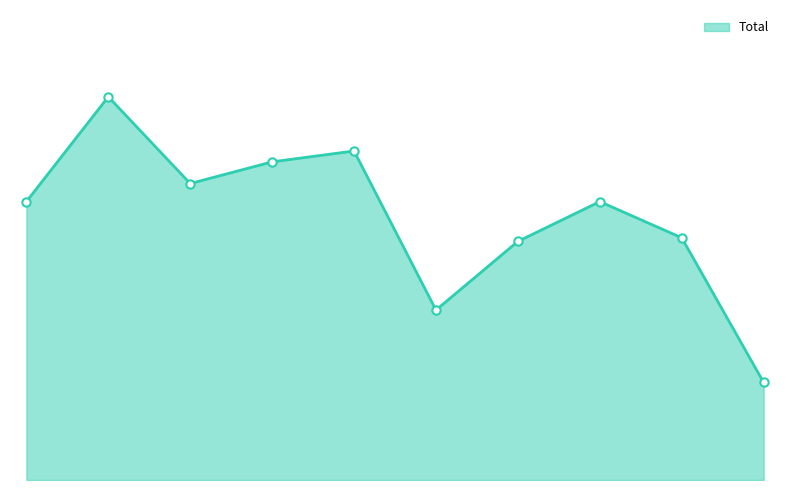

At which category does the data reach its first local valley?

2017